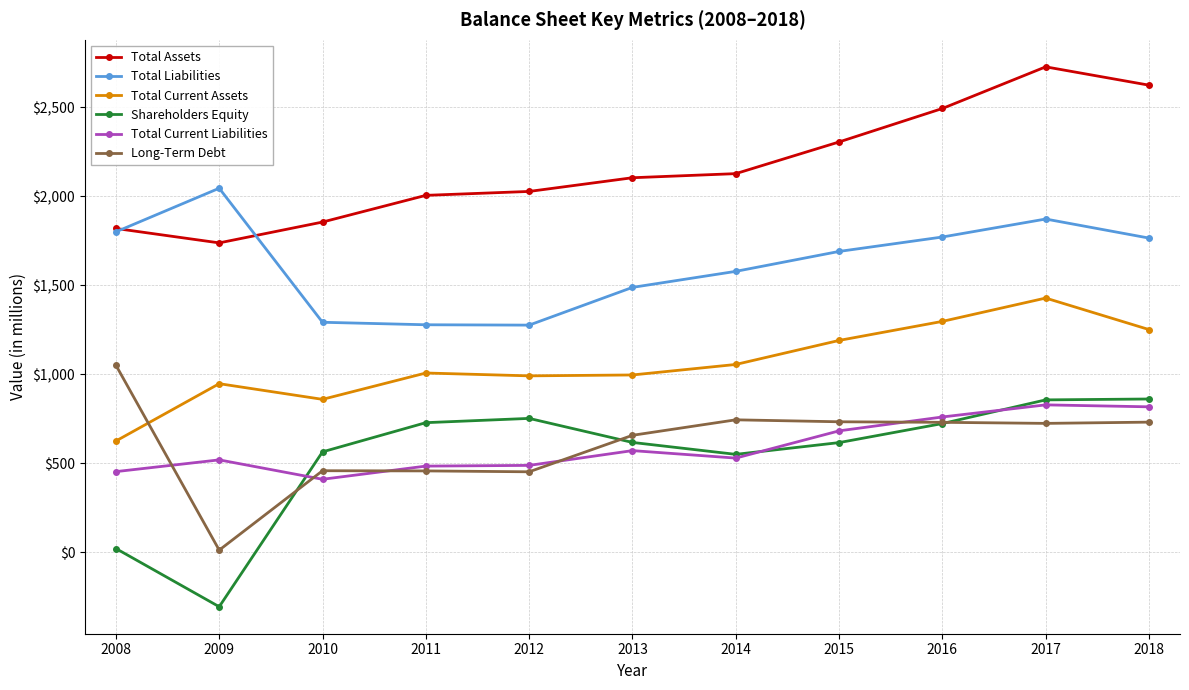

True or false: Long-Term Debt has more than 0 points higher than both neighbors.

True